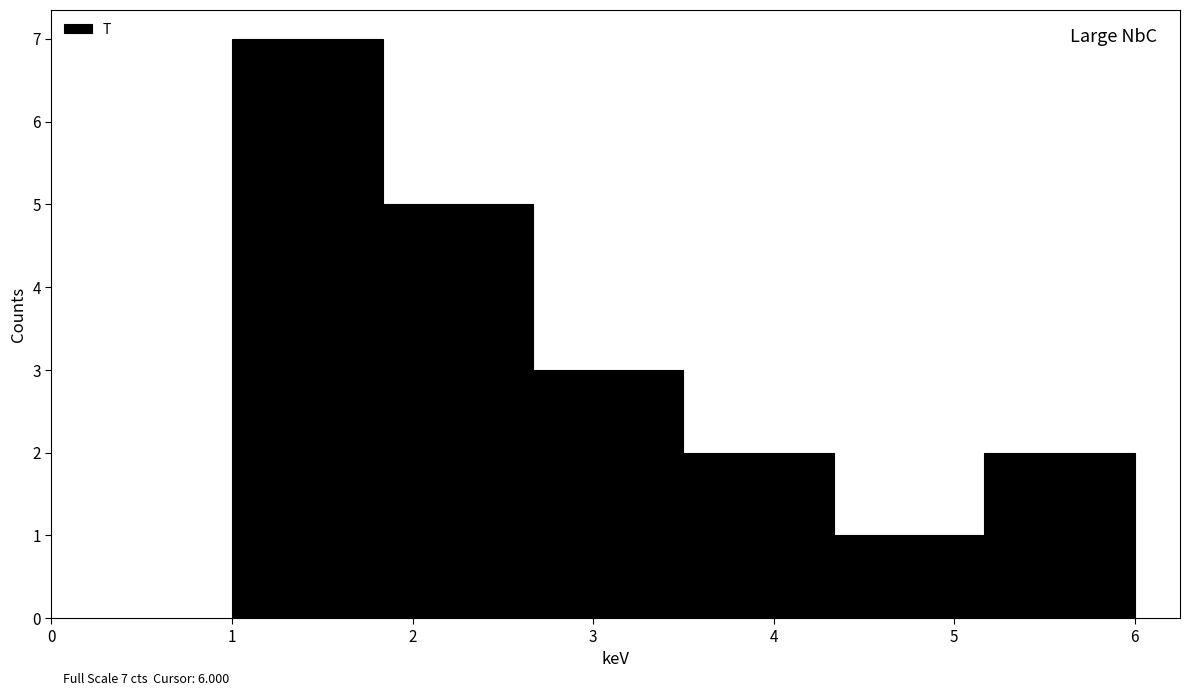

Which range on the x-axis has the tallest bar?

1.0 to 1.8